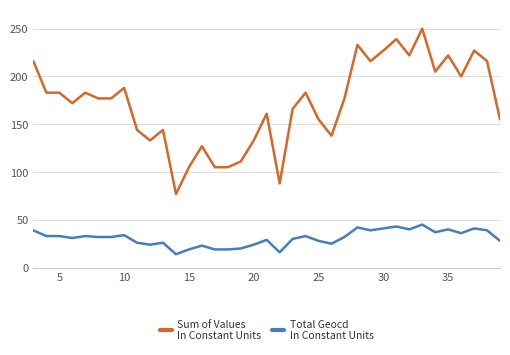

What is the smallest value displayed?

14